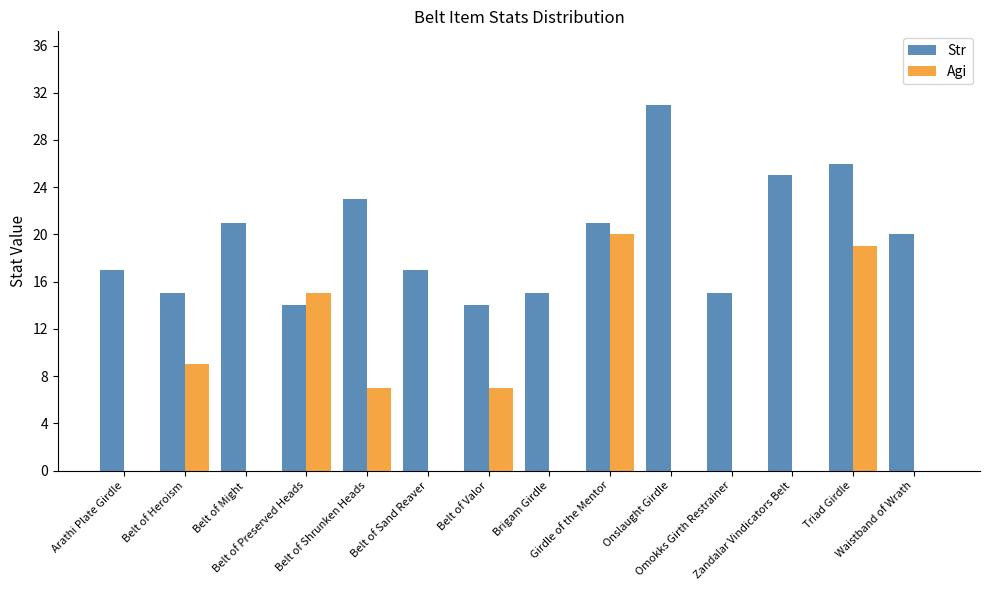

Are the bars horizontal?

No